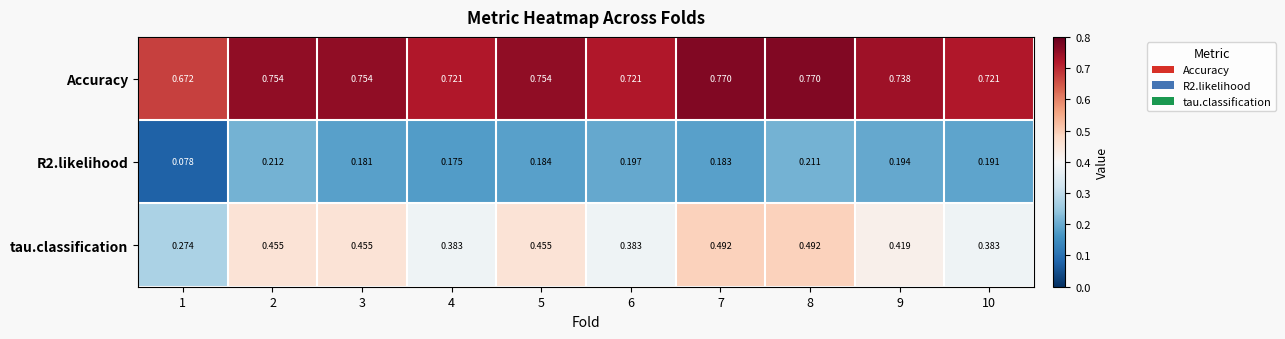

Which series has the widest spread of values?

tau.classification